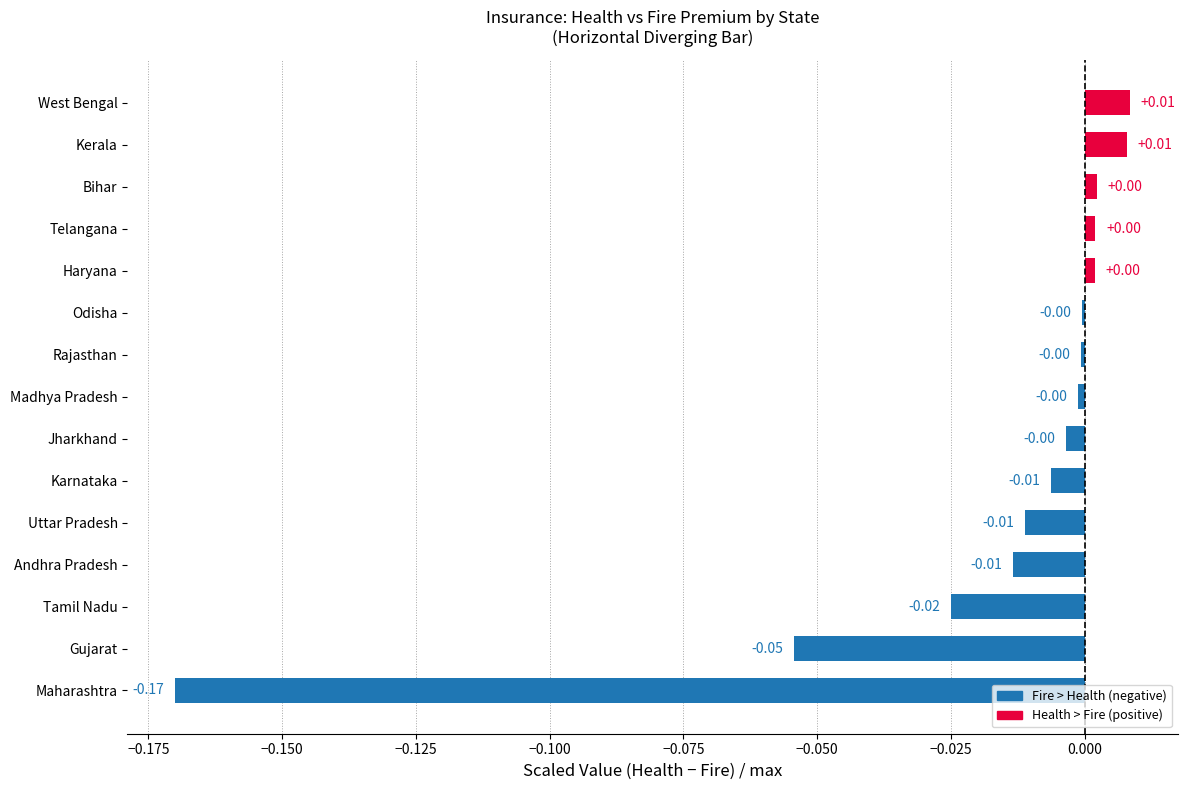

Which has a higher value, Kerala or Odisha?

Kerala